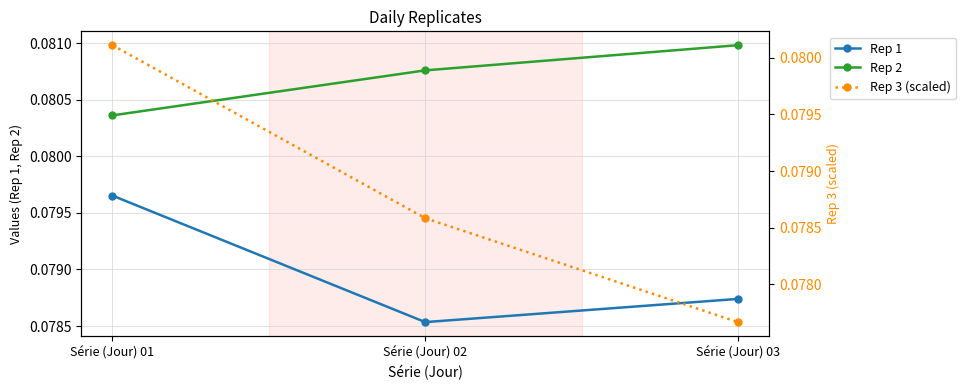

At which category is the sum across all series the highest?

Série (Jour) 01